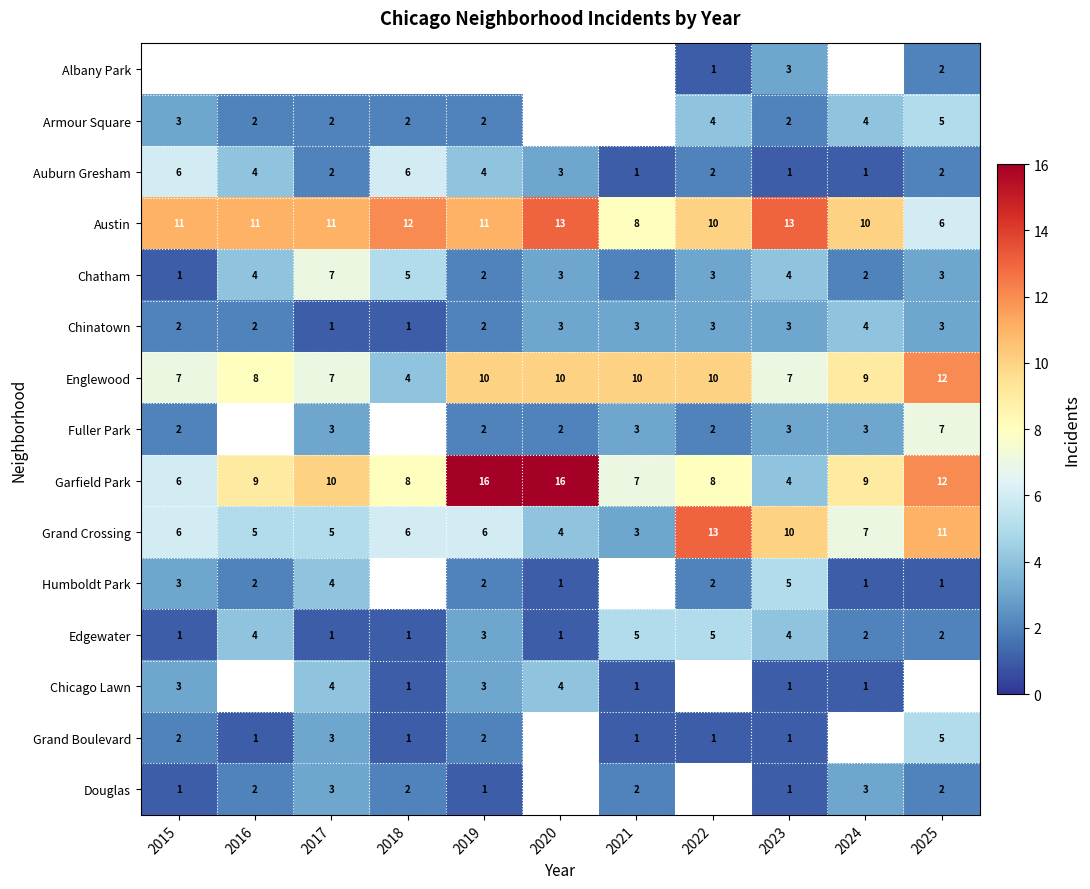

Count the Auburn Gresham values in the range 1 to 4.

9